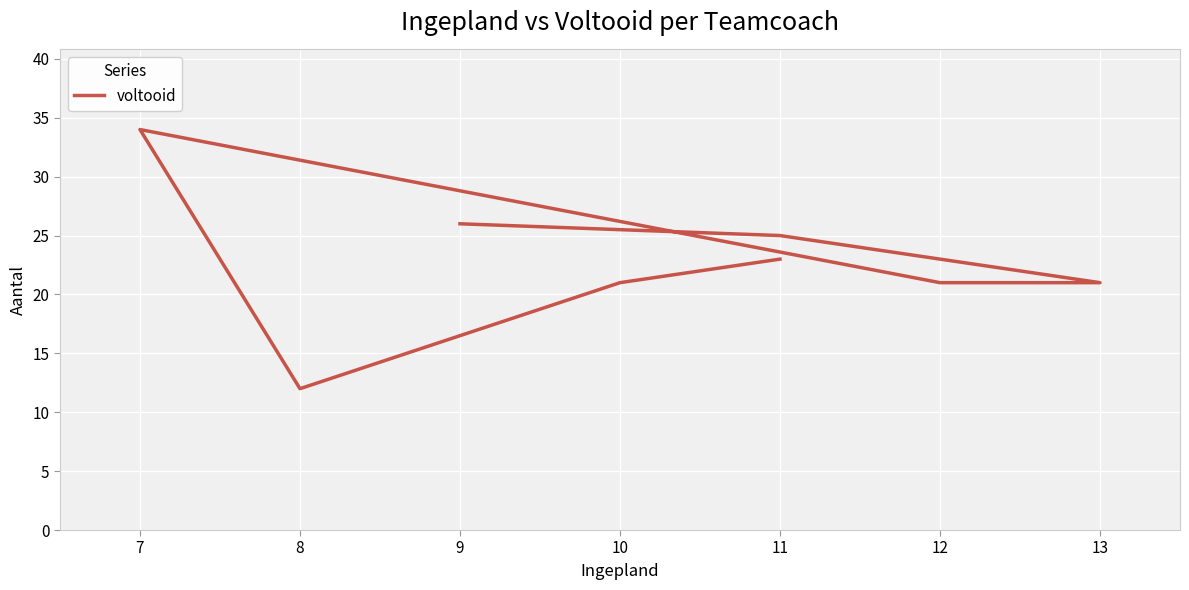

What is the minimum value shown in the chart?

12